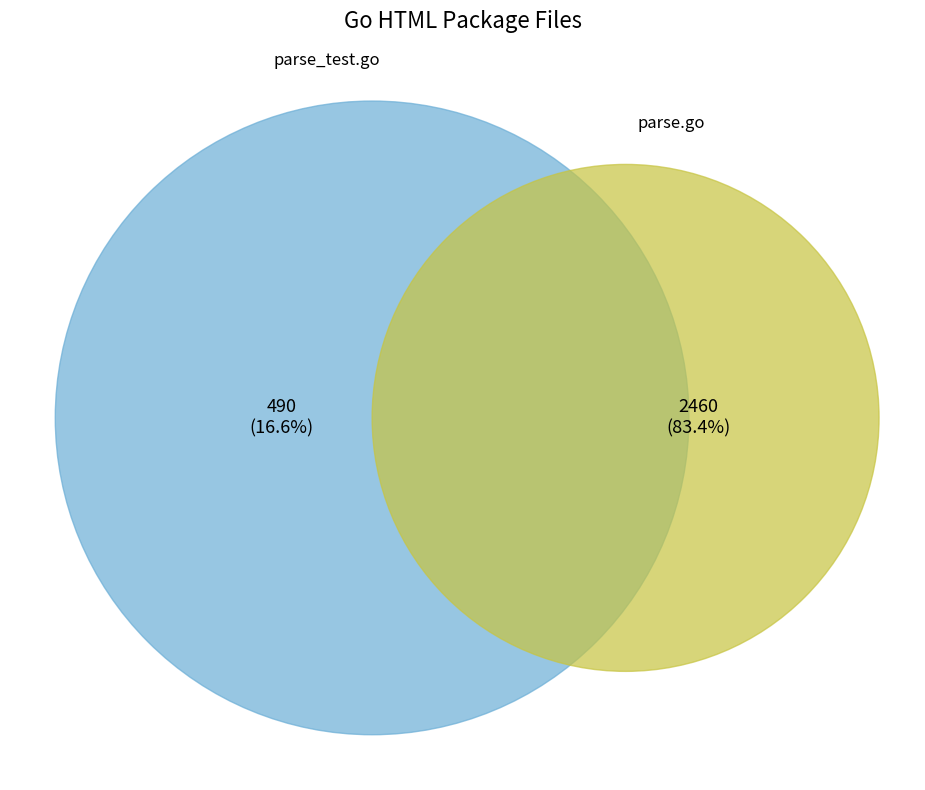

To the nearest percent, what is the difference between the largest and smallest slice percentages?

67%